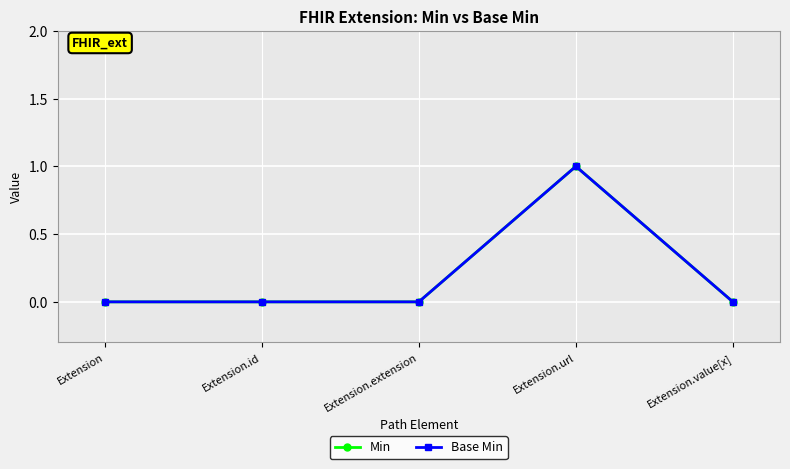

At how many categories does at least one series exceed 0?

1